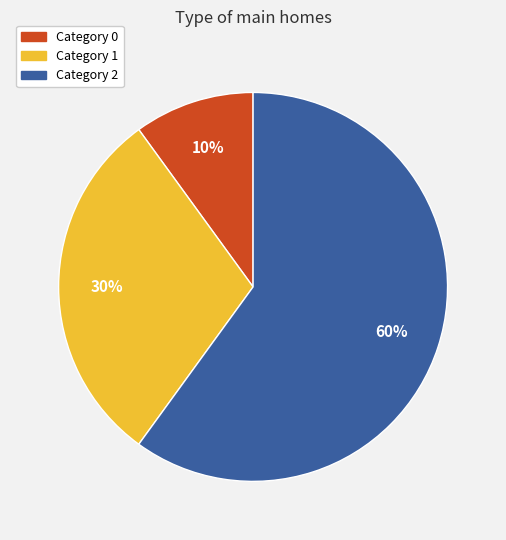

Which has a higher value, Category 0 or Category 1?

Category 1